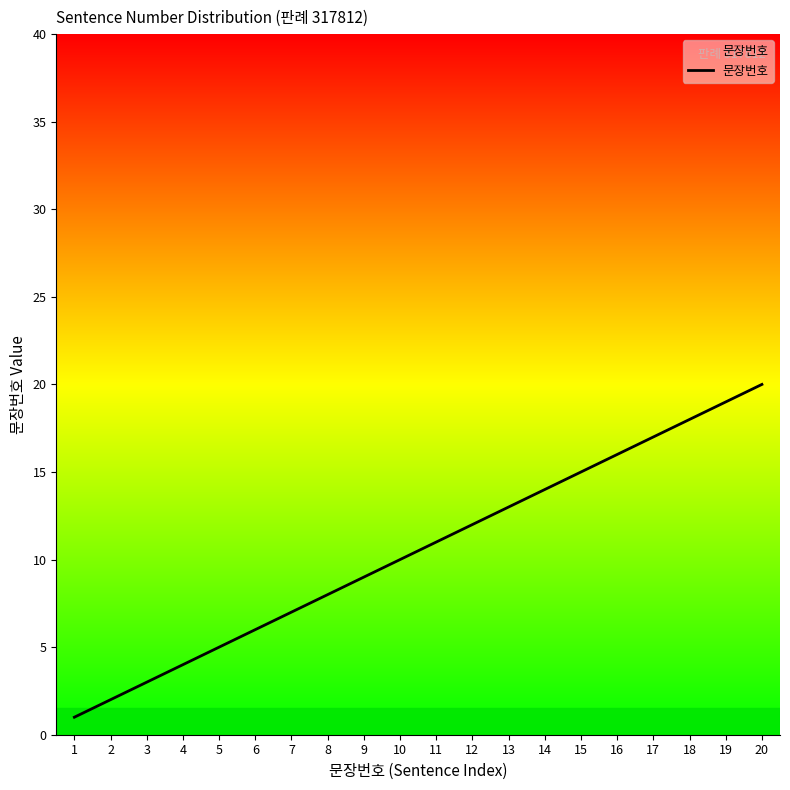

True or false: the data shows 19 at 14.

False